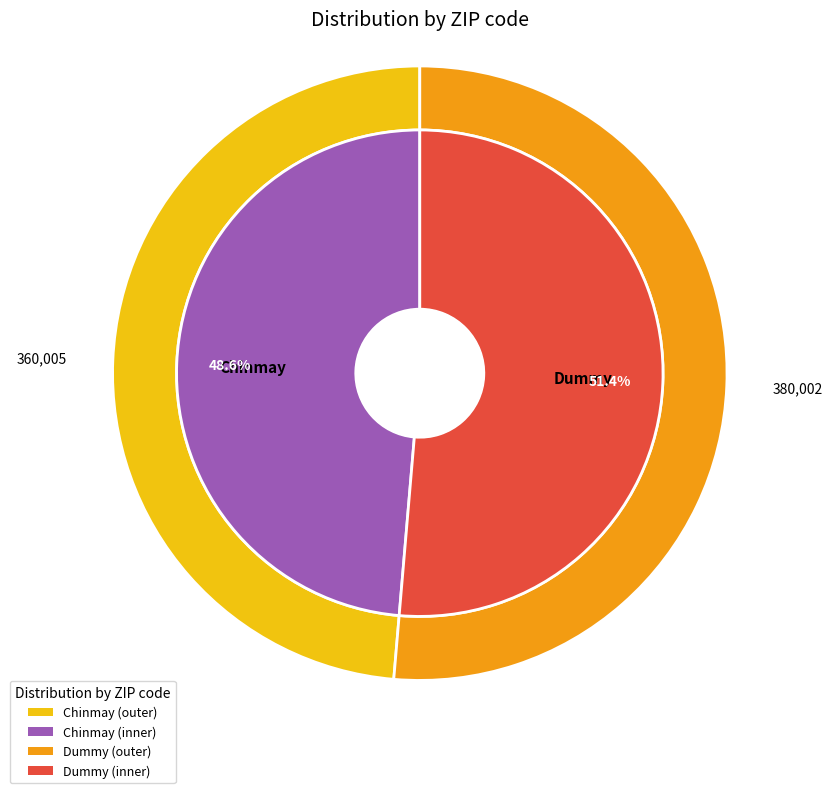

What percentage is the Dummy slice, to the nearest percent?

51%